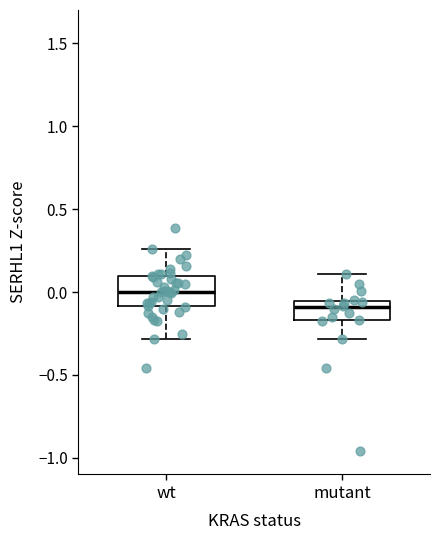

Reading left to right, transcribe this box plot: for each box, give where its median line is, the range the box spans, and where its two whiskers end, as read against the y-axis. The values are not printed on the chart, so give them approximately, as read against the axis.

wt: median 0.00, box -0.10 to 0.10, whiskers -0.30 to 0.25
mutant: median -0.10, box -0.15 to -0.05, whiskers -0.30 to 0.10